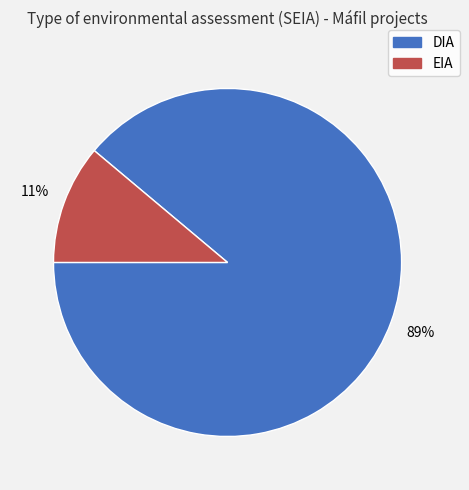

Do EIA and DIA together represent more than half of the pie?

Yes